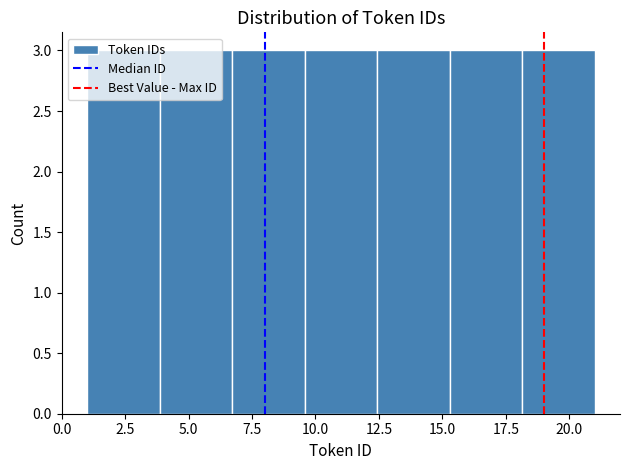

Reading left to right, transcribe this chart: for each bar, give the range it covers on the x-axis and its height. Neither the bar edges nor the heights are printed on the chart, so give them approximately, as read against the axes.

1.0 to 4.0: 3
4.0 to 6.5: 3
6.5 to 9.5: 3
9.5 to 12.5: 3
12.5 to 15.5: 3
15.5 to 18.0: 3
18.0 to 21.0: 3